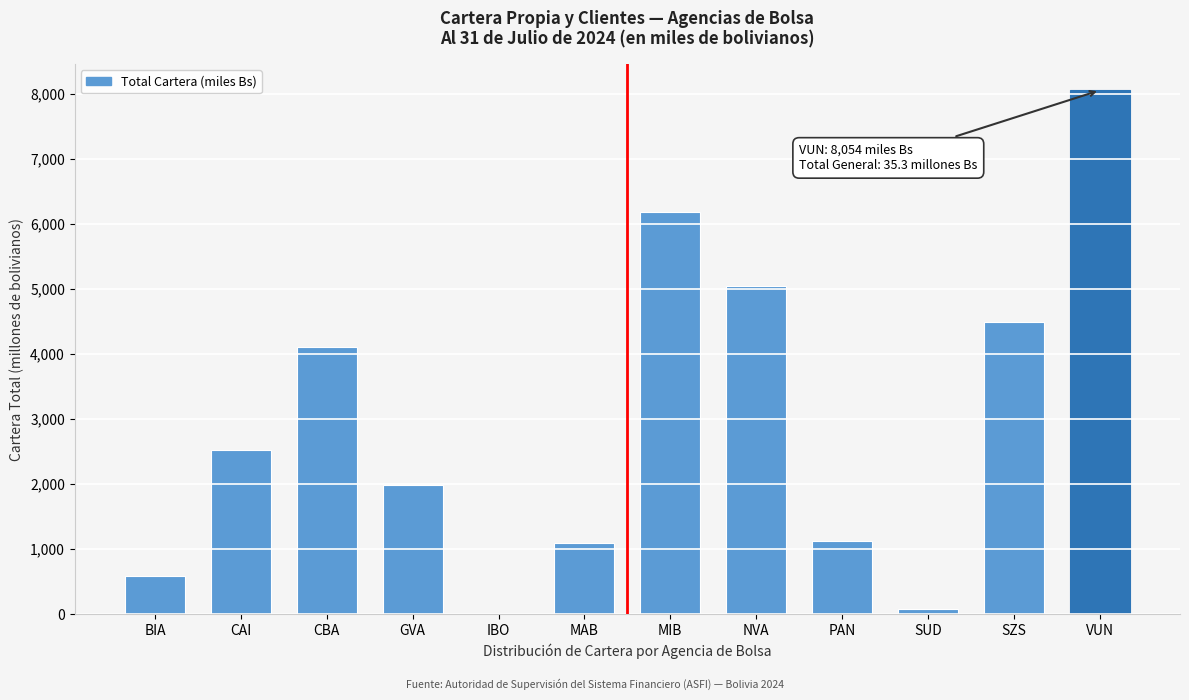

Is it true that the value at CBA is 4102.8?

True